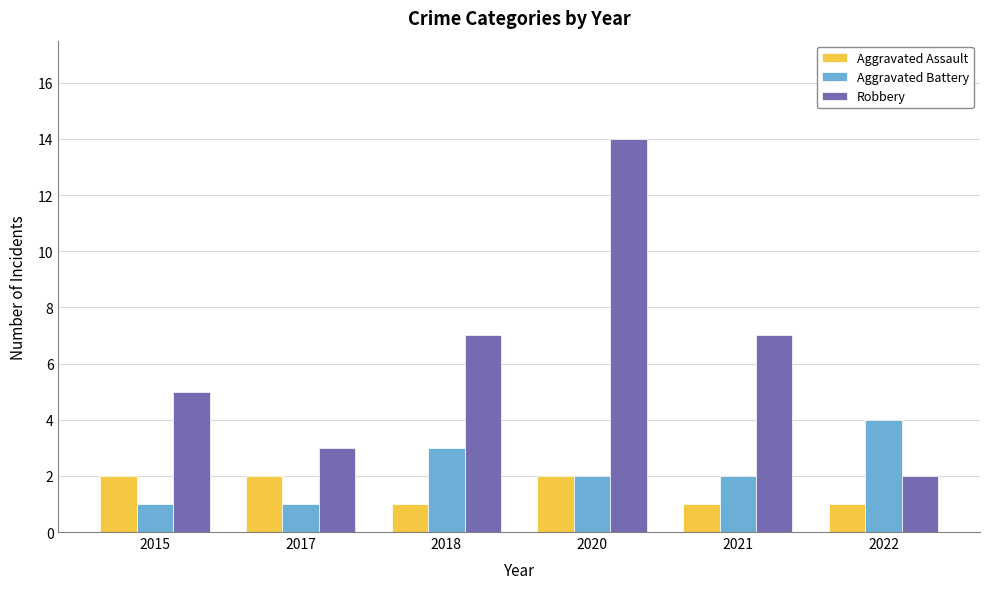

Reading left to right, transcribe all the data shown in this chart.

Aggravated Assault: 2	2	1	2	1	1
Aggravated Battery: 1	1	3	2	2	4
Robbery: 5	3	7	14	7	2